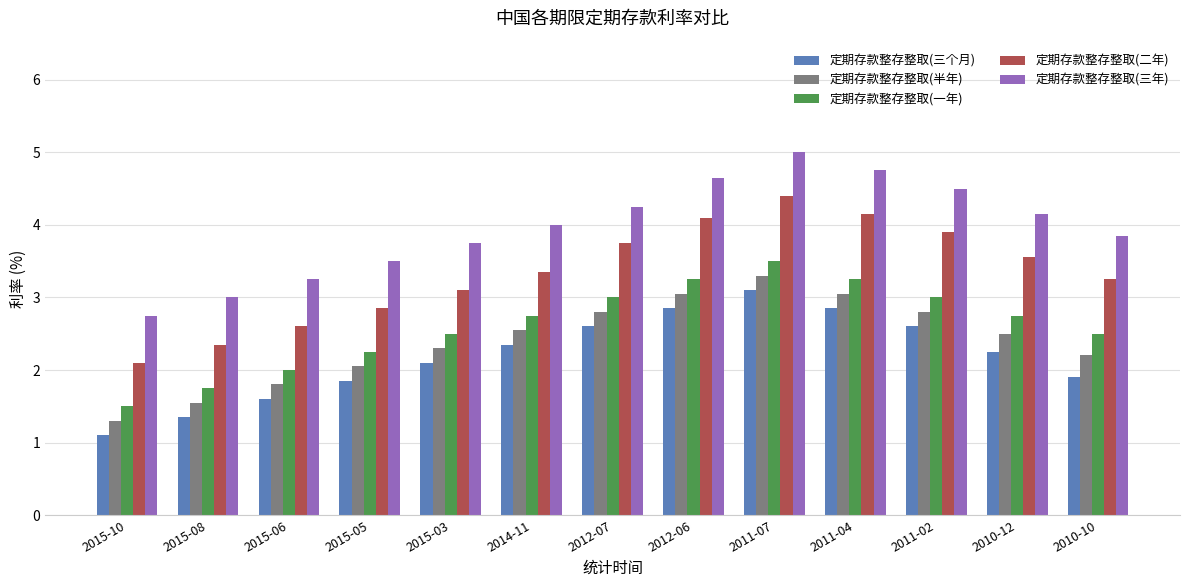

Is the value of 定期存款整存整取(一年) at 2010-10 greater than the value of 定期存款整存整取(二年) at 2015-05?

No